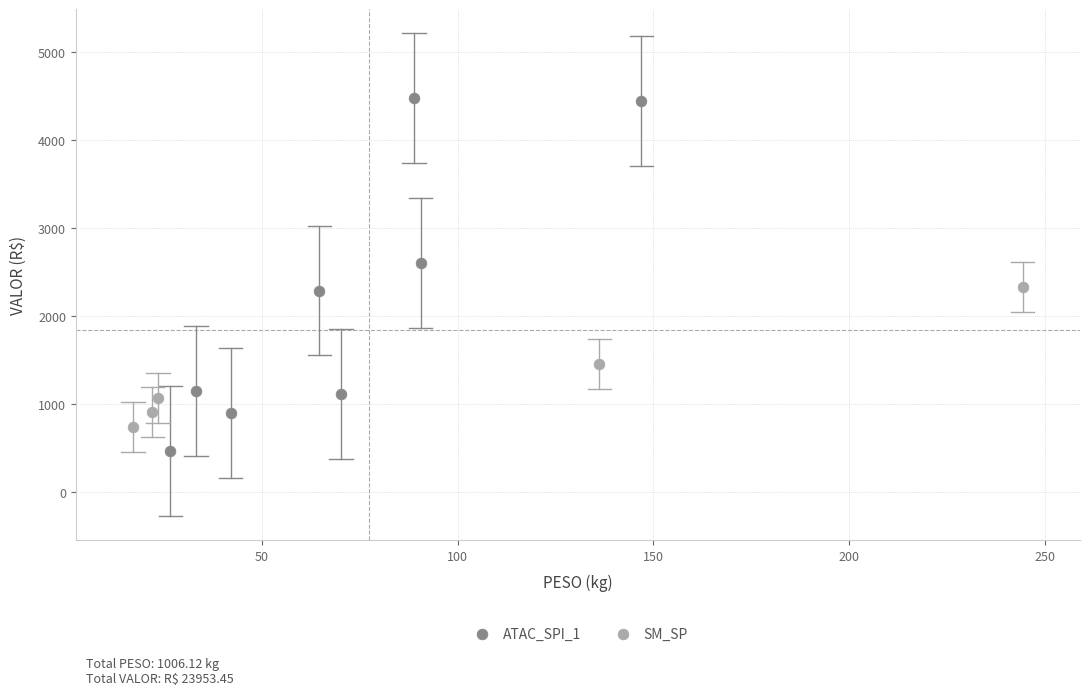

Which series reaches the minimum Y coordinate?

ATAC_SPI_1